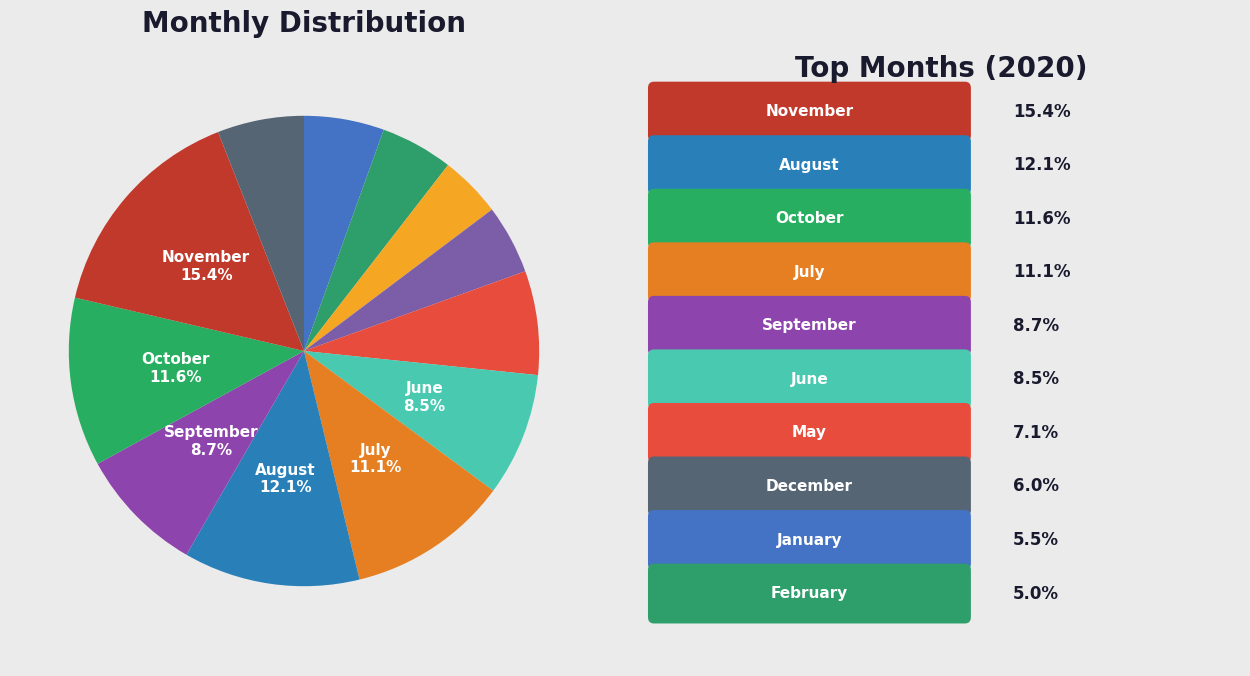

Rank the categories by value from highest to lowest.

November, August, October, July, September, June, May, December, January, February, April, March